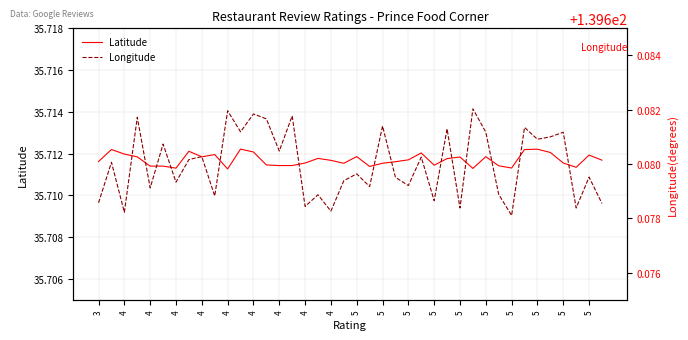

Does the chart display data point markers on the line(s)?

No